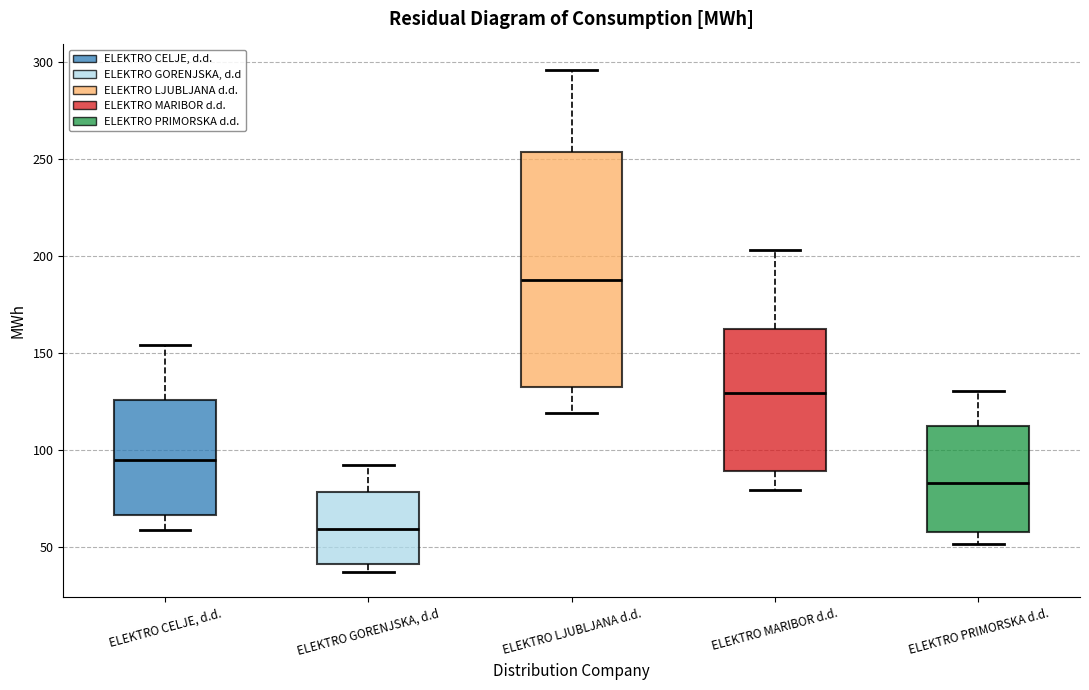

Where is the upper edge of the box for ELEKTRO GORENJSKA, d.d on the y-axis? The values are not printed on the chart, so give them approximately, as read against the axis.

80